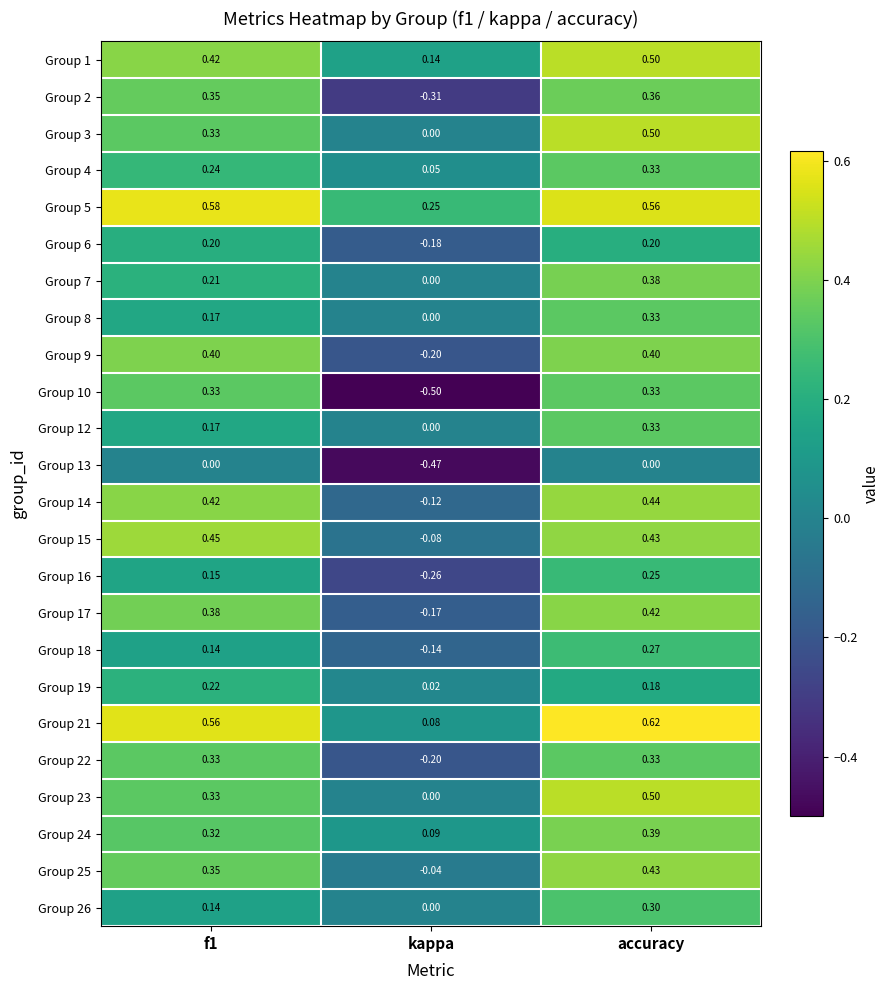

Is the value of Group 9 at f1 greater than the value of Group 1 at kappa?

Yes